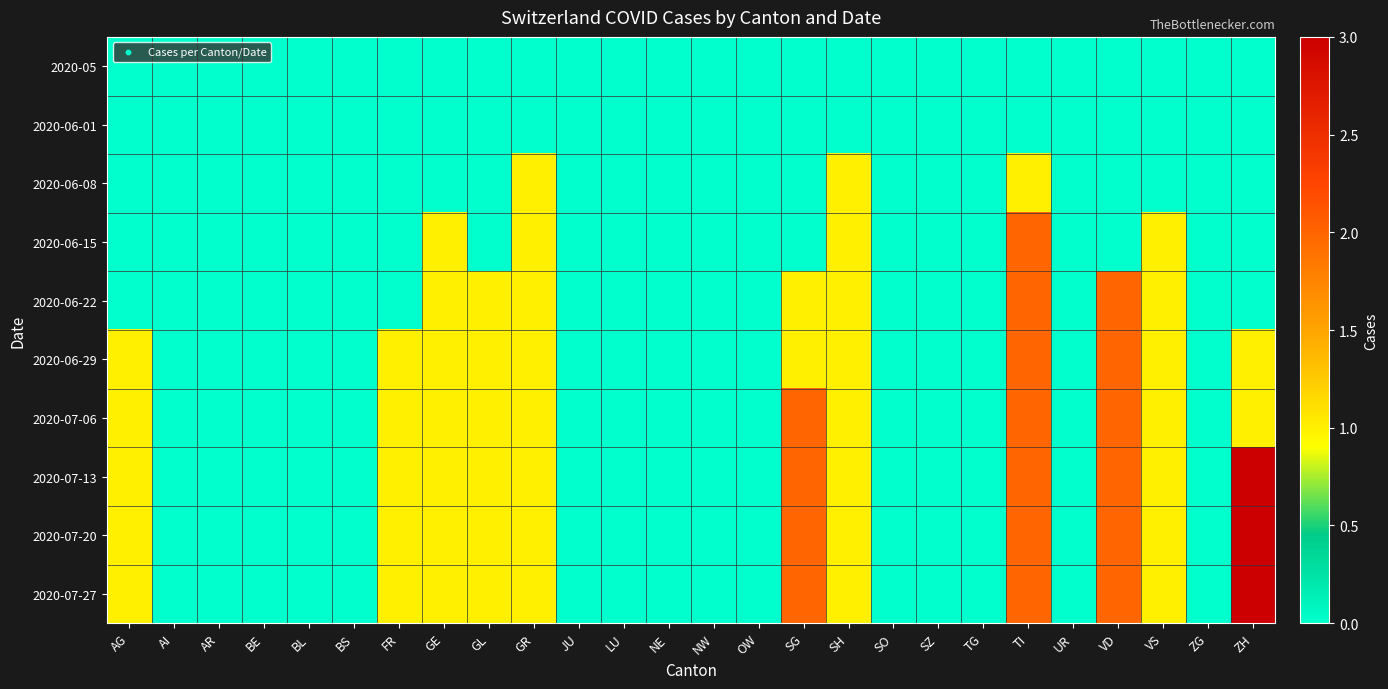

Reading right to left, what are all the values shown in this chart?

2020-05: ZH=0	ZG=0	VS=0	VD=0	UR=0	TI=0	TG=0	SZ=0	SO=0	SH=0	SG=0	OW=0	NW=0	NE=0	LU=0	JU=0	GR=0	GL=0	GE=0	FR=0	BS=0	BL=0	BE=0	AR=0	AI=0	AG=0
2020-06-01: ZH=0	ZG=0	VS=0	VD=0	UR=0	TI=0	TG=0	SZ=0	SO=0	SH=0	SG=0	OW=0	NW=0	NE=0	LU=0	JU=0	GR=0	GL=0	GE=0	FR=0	BS=0	BL=0	BE=0	AR=0	AI=0	AG=0
2020-06-08: ZH=0	ZG=0	VS=0	VD=0	UR=0	TI=1	TG=0	SZ=0	SO=0	SH=1	SG=0	OW=0	NW=0	NE=0	LU=0	JU=0	GR=1	GL=0	GE=0	FR=0	BS=0	BL=0	BE=0	AR=0	AI=0	AG=0
2020-06-15: ZH=0	ZG=0	VS=1	VD=0	UR=0	TI=2	TG=0	SZ=0	SO=0	SH=1	SG=0	OW=0	NW=0	NE=0	LU=0	JU=0	GR=1	GL=0	GE=1	FR=0	BS=0	BL=0	BE=0	AR=0	AI=0	AG=0
2020-06-22: ZH=0	ZG=0	VS=1	VD=2	UR=0	TI=2	TG=0	SZ=0	SO=0	SH=1	SG=1	OW=0	NW=0	NE=0	LU=0	JU=0	GR=1	GL=1	GE=1	FR=0	BS=0	BL=0	BE=0	AR=0	AI=0	AG=0
2020-06-29: ZH=1	ZG=0	VS=1	VD=2	UR=0	TI=2	TG=0	SZ=0	SO=0	SH=1	SG=1	OW=0	NW=0	NE=0	LU=0	JU=0	GR=1	GL=1	GE=1	FR=1	BS=0	BL=0	BE=0	AR=0	AI=0	AG=1
2020-07-06: ZH=1	ZG=0	VS=1	VD=2	UR=0	TI=2	TG=0	SZ=0	SO=0	SH=1	SG=2	OW=0	NW=0	NE=0	LU=0	JU=0	GR=1	GL=1	GE=1	FR=1	BS=0	BL=0	BE=0	AR=0	AI=0	AG=1
2020-07-13: ZH=3	ZG=0	VS=1	VD=2	UR=0	TI=2	TG=0	SZ=0	SO=0	SH=1	SG=2	OW=0	NW=0	NE=0	LU=0	JU=0	GR=1	GL=1	GE=1	FR=1	BS=0	BL=0	BE=0	AR=0	AI=0	AG=1
2020-07-20: ZH=3	ZG=0	VS=1	VD=2	UR=0	TI=2	TG=0	SZ=0	SO=0	SH=1	SG=2	OW=0	NW=0	NE=0	LU=0	JU=0	GR=1	GL=1	GE=1	FR=1	BS=0	BL=0	BE=0	AR=0	AI=0	AG=1
2020-07-27: ZH=3	ZG=0	VS=1	VD=2	UR=0	TI=2	TG=0	SZ=0	SO=0	SH=1	SG=2	OW=0	NW=0	NE=0	LU=0	JU=0	GR=1	GL=1	GE=1	FR=1	BS=0	BL=0	BE=0	AR=0	AI=0	AG=1